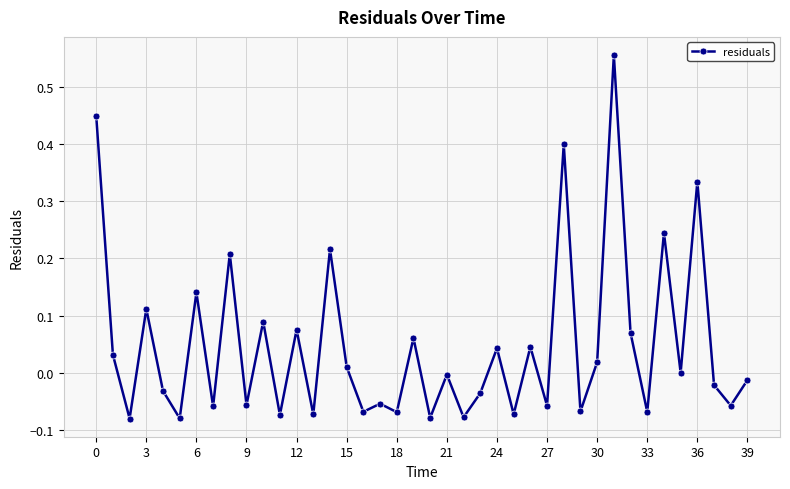

How many data points does each series have?

40